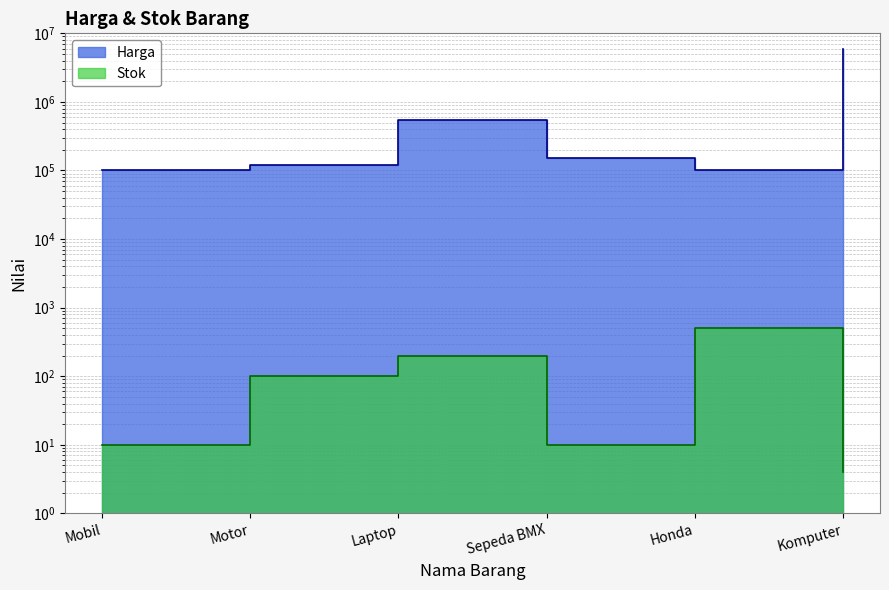

Count the number of data series in this chart.

2